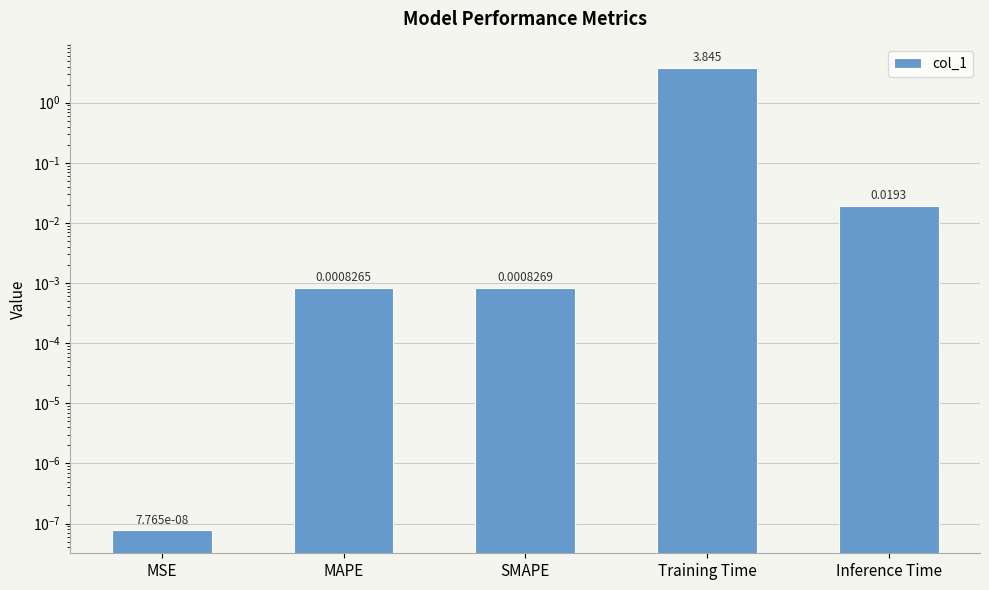

What is the sum of all values?

3.9